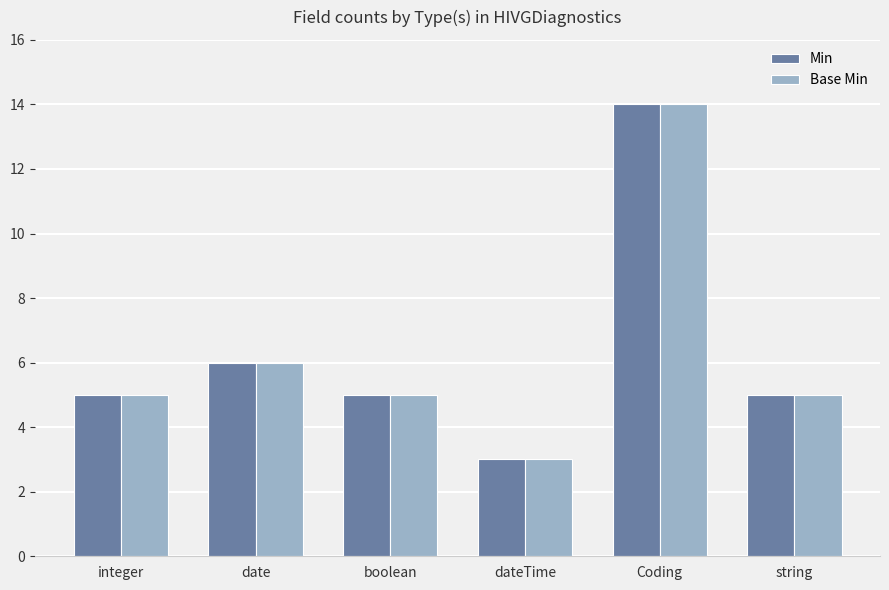

The value of Min at dateTime is 3. True or false?

True